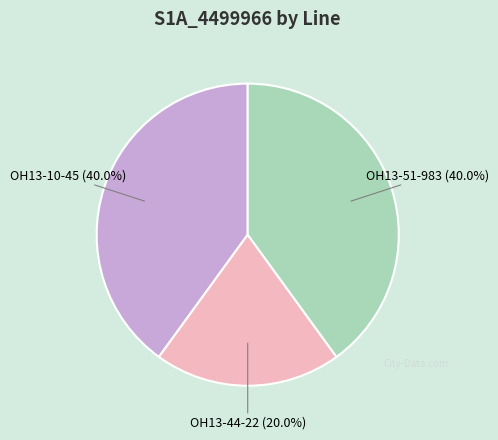

Count the number of slices in the pie.

3